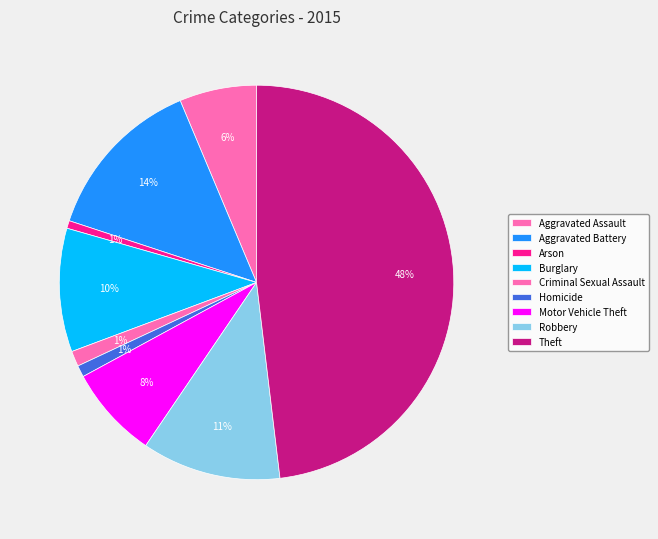

Combined, what portion of the pie is Motor Vehicle Theft and Arson?

8.2%